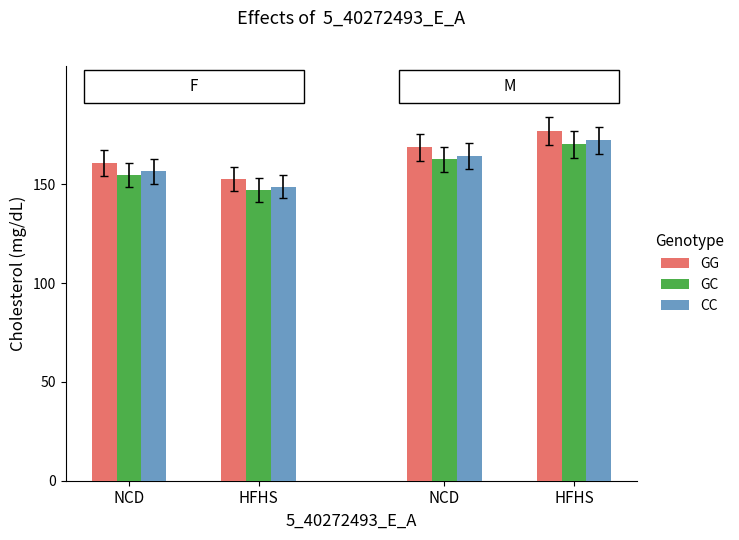

How many series are shown in this chart?

3